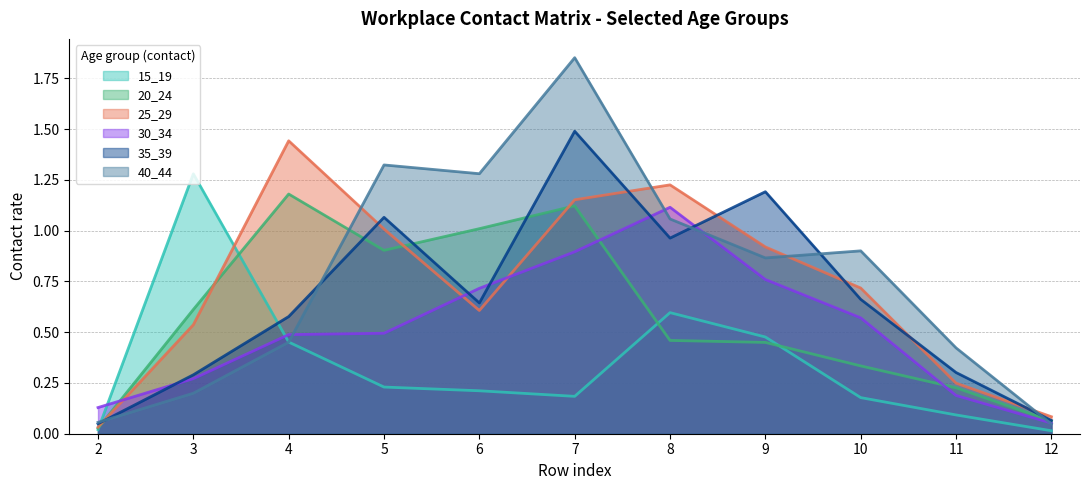

Which has a higher value, 7 or 2?

7